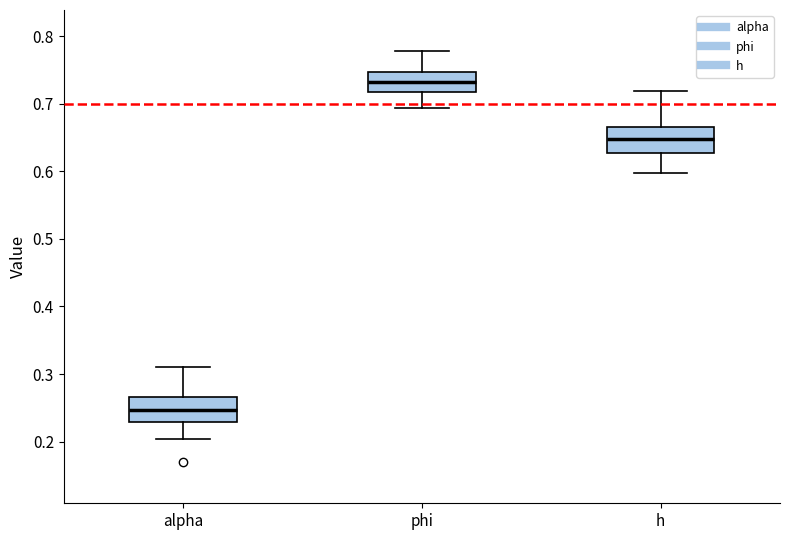

Reading left to right, read every box against the y-axis: the position of its median line, the range the box covers, and the ends of its whiskers. The values are not printed on the chart, so give them approximately, as read against the axis.

alpha: median 0.25, box 0.23 to 0.27, whiskers 0.20 to 0.31
phi: median 0.73, box 0.72 to 0.75, whiskers 0.69 to 0.78
h: median 0.65, box 0.63 to 0.67, whiskers 0.60 to 0.72